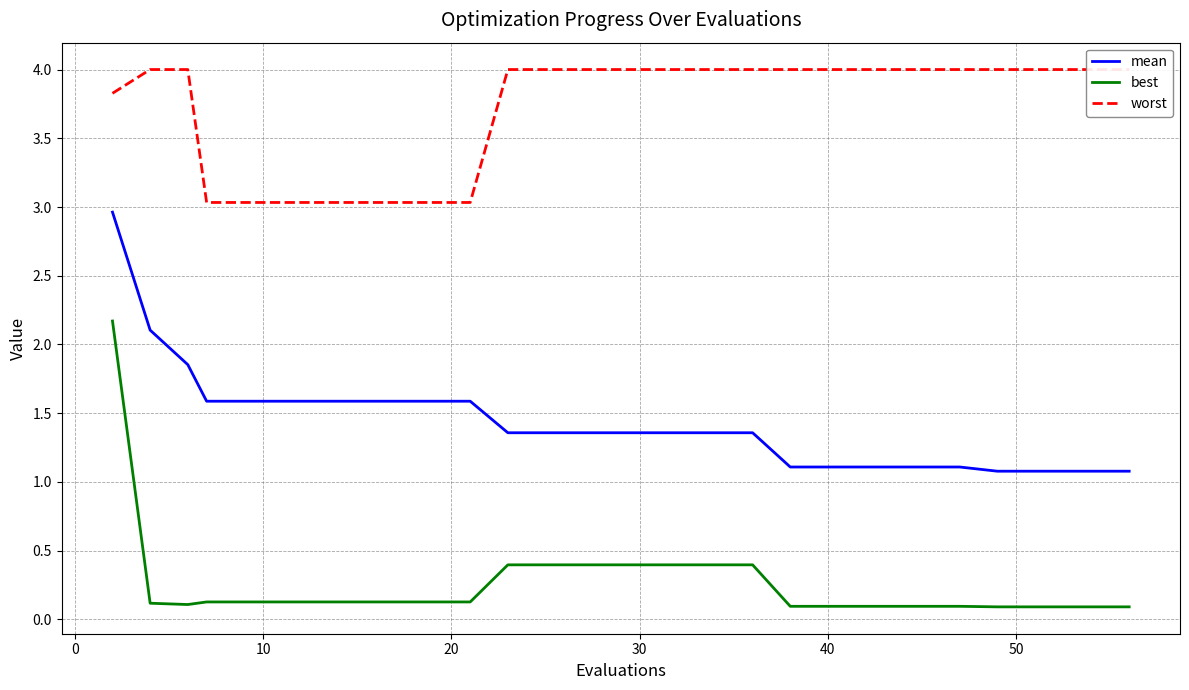

True or false: best and mean intersect in this chart.

False